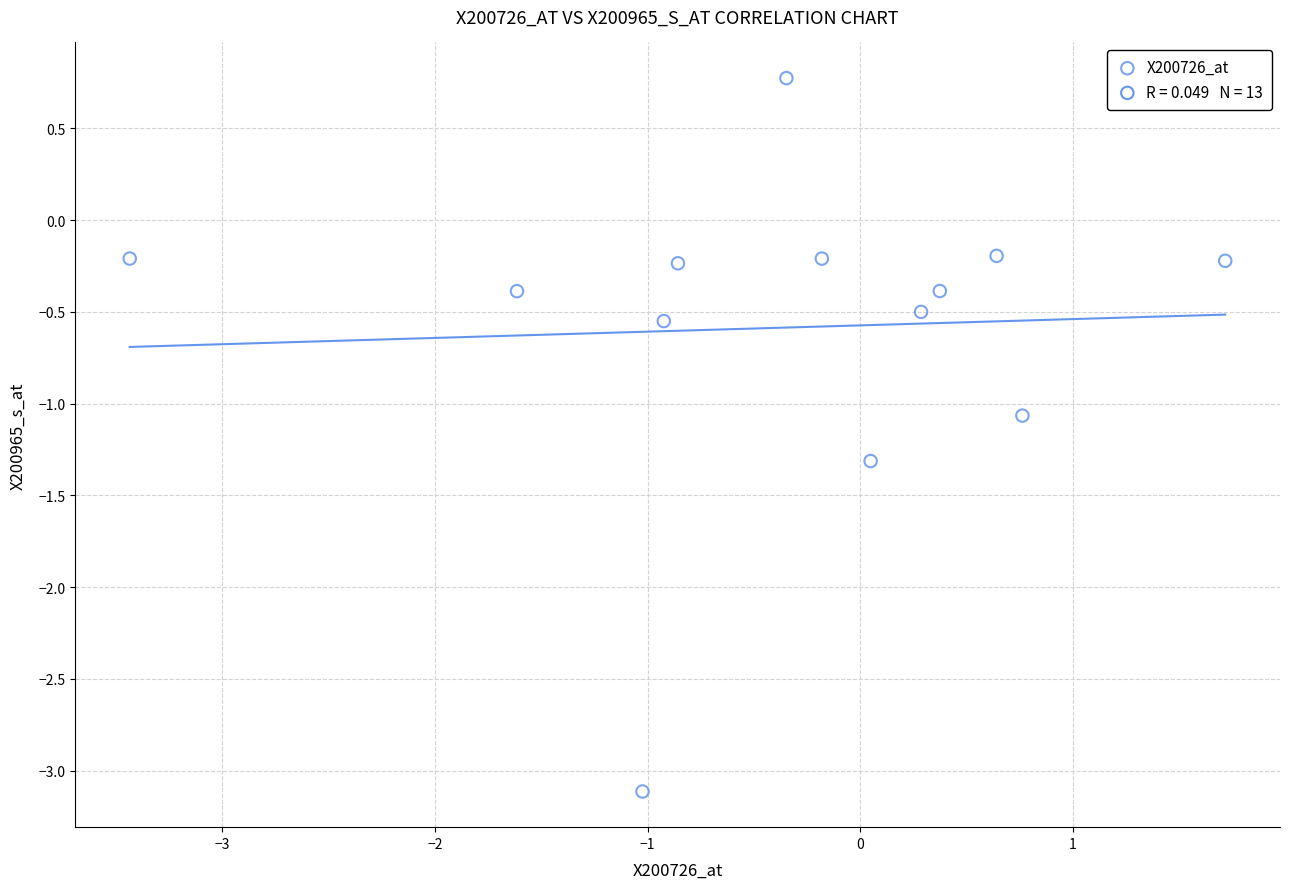

What Y value in the scatter plot is closest to -1?

-1.1